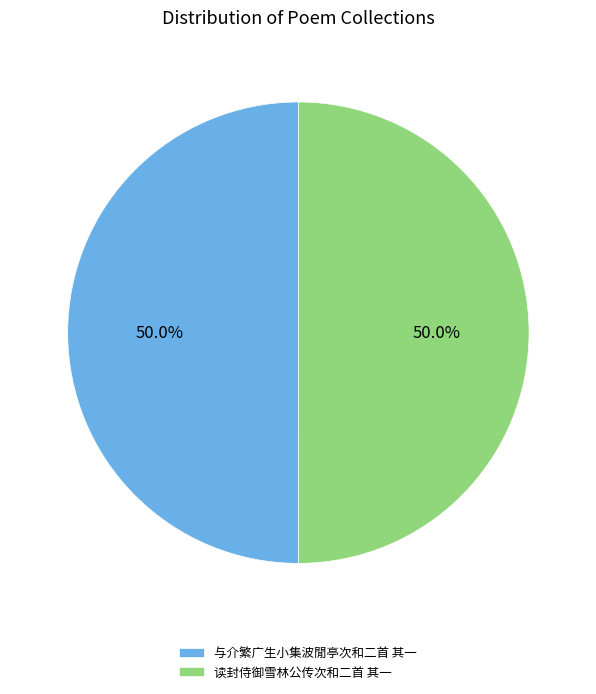

Is it true that 与介繁广生小集波閒亭次和二首 其一 is 50% of the pie?

True